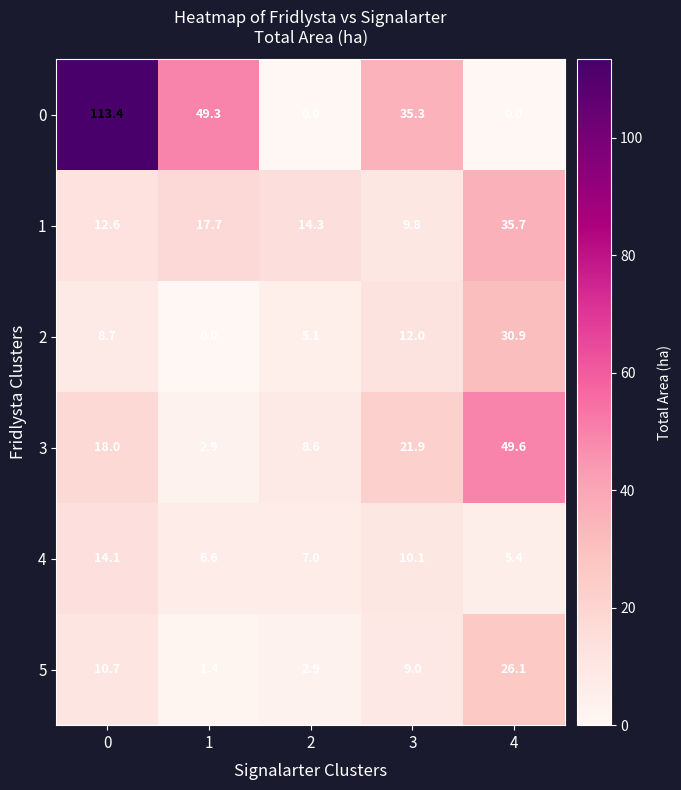

Between 2 and 3, which series saw the biggest shift?

0